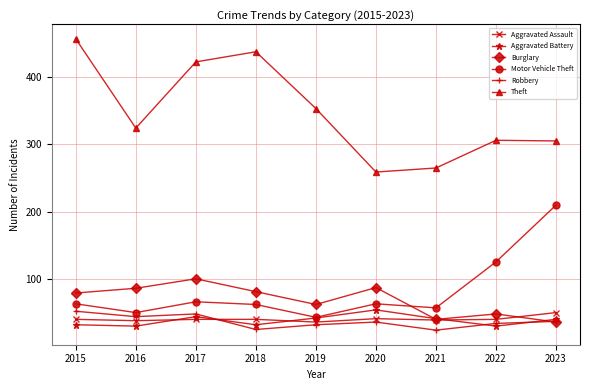

What is the sum of the Aggravated Battery values at 2015 and 2018?

66